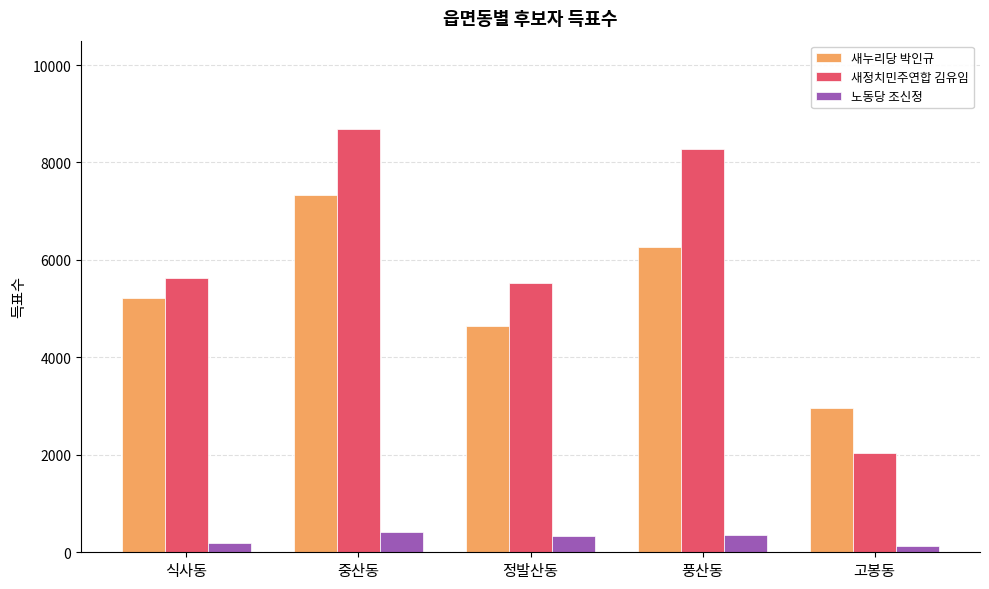

What are all the series names shown in the legend?

새누리당 박인규, 새정치민주연합 김유임, 노동당 조신정